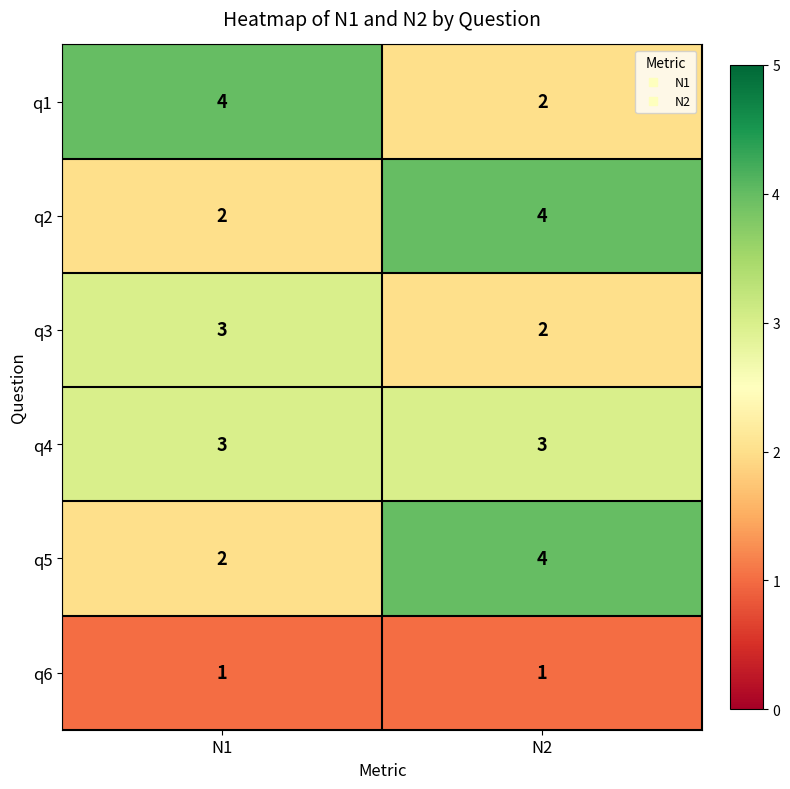

The q1 series shows 4 at N1. True or false?

True